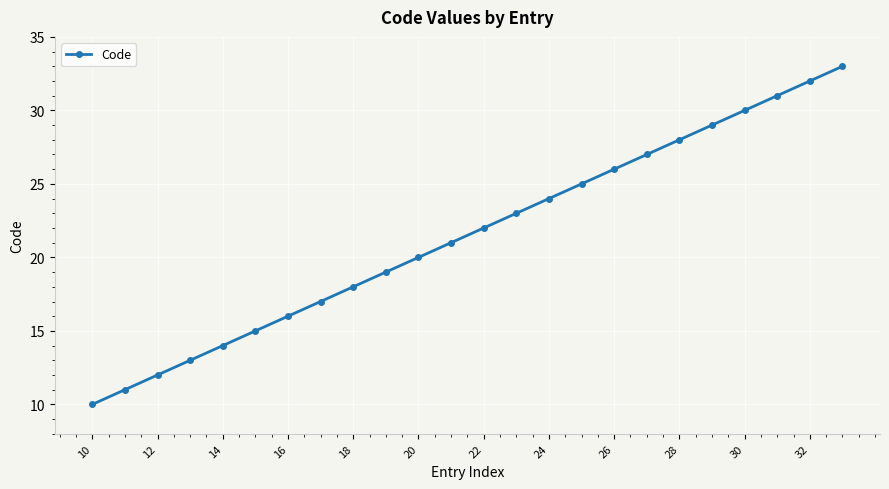

True or false: there are more than 1 points higher than both neighbors.

False